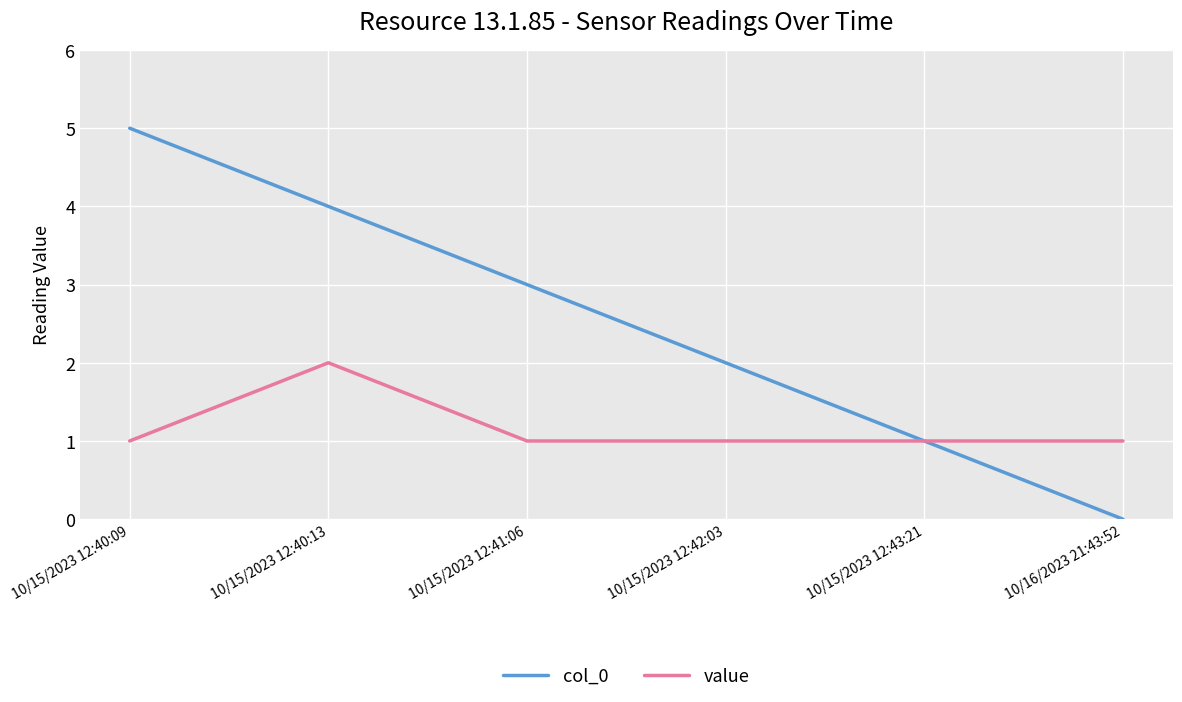

What position from the left is 10/15/2023 12:41:06?

3